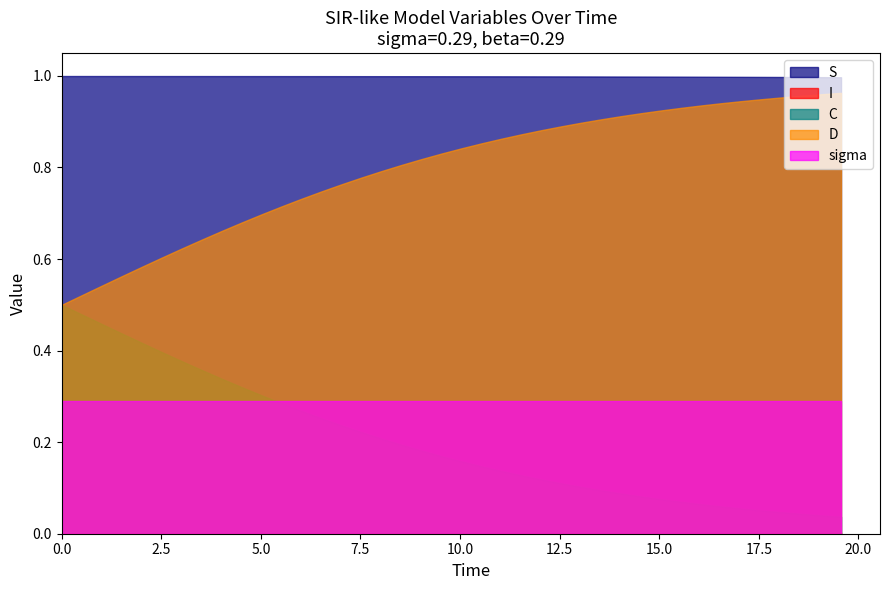

What is the difference between the maximum and minimum values in the C series?

0.5